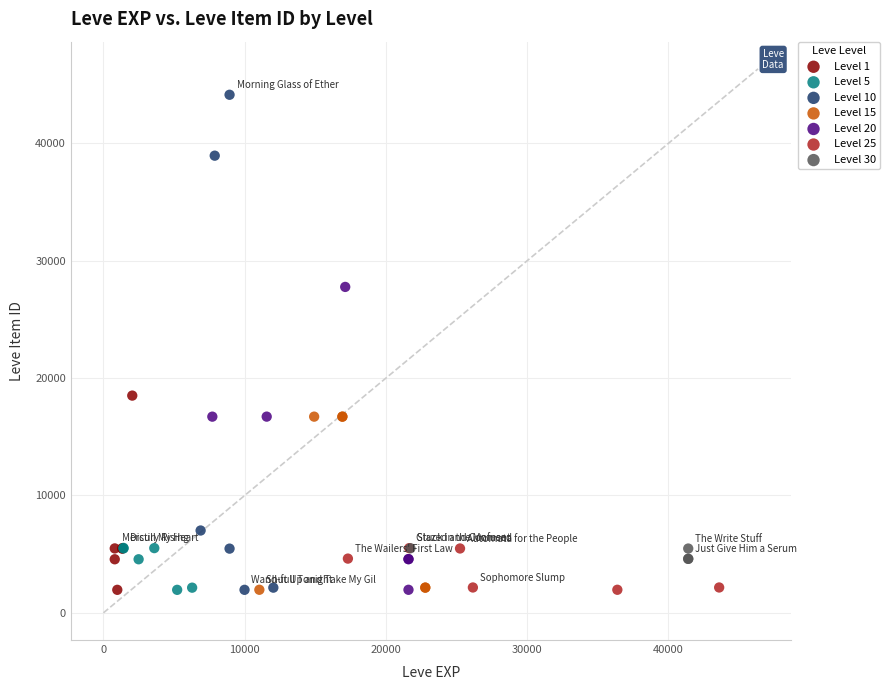

What are all the series names shown in the legend?

Level 1, Level 5, Level 10, Level 15, Level 20, Level 25, Level 30